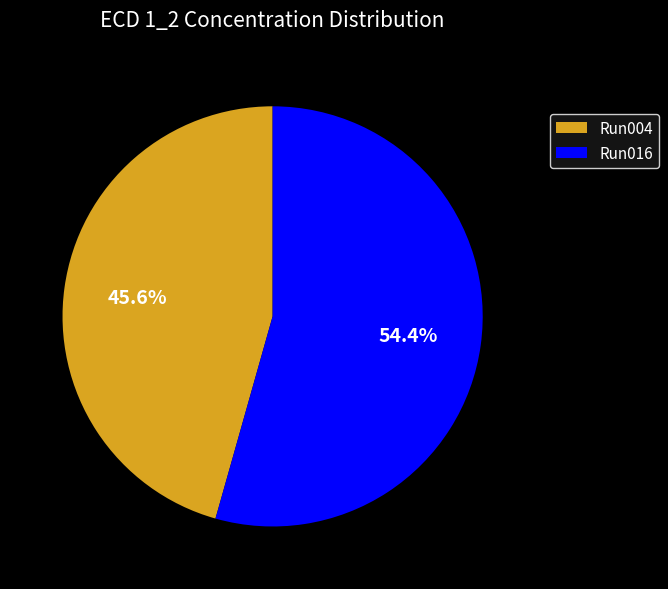

Rank the categories by value from lowest to highest.

Run004, Run016